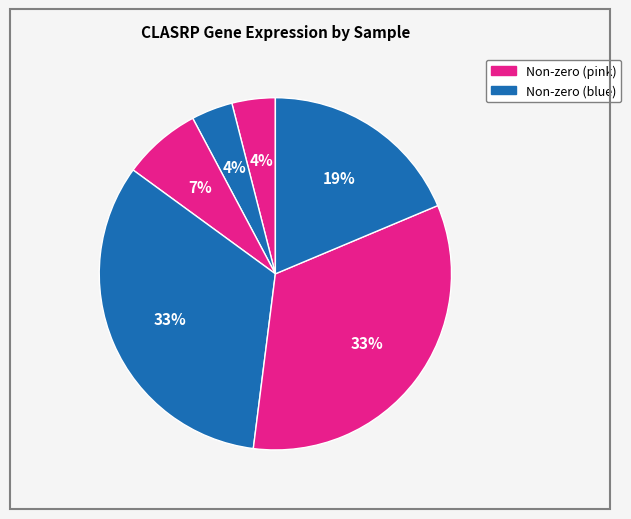

How many slices are in this pie chart?

6